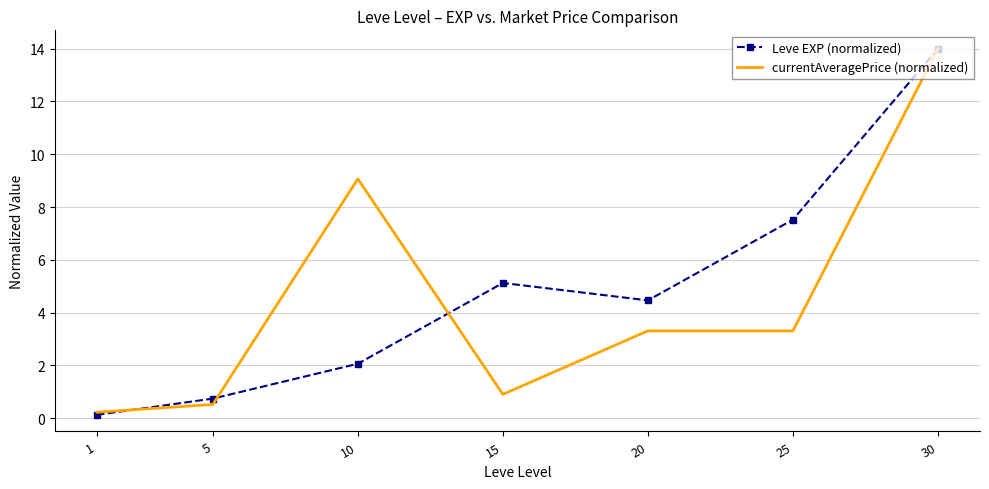

True or false: currentAveragePrice (normalized) and Leve EXP (normalized) cross at least once.

True